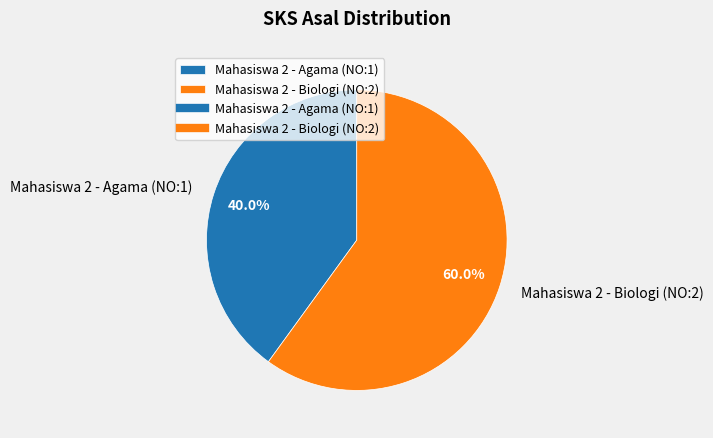

Which category has the biggest portion of the pie?

Mahasiswa 2 - Biologi (NO:2)